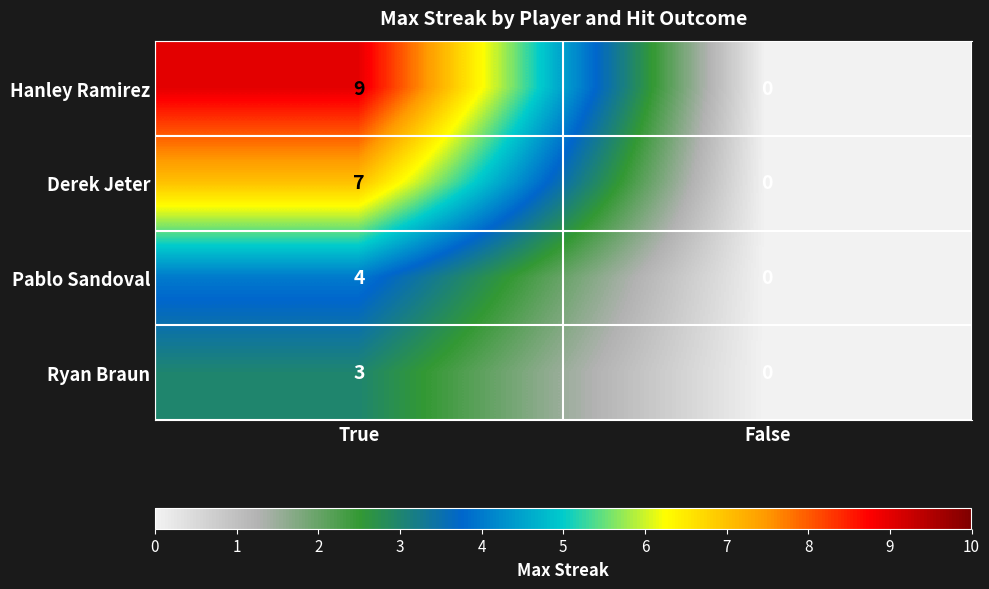

What is the sum of the Pablo Sandoval values at False and True?

4